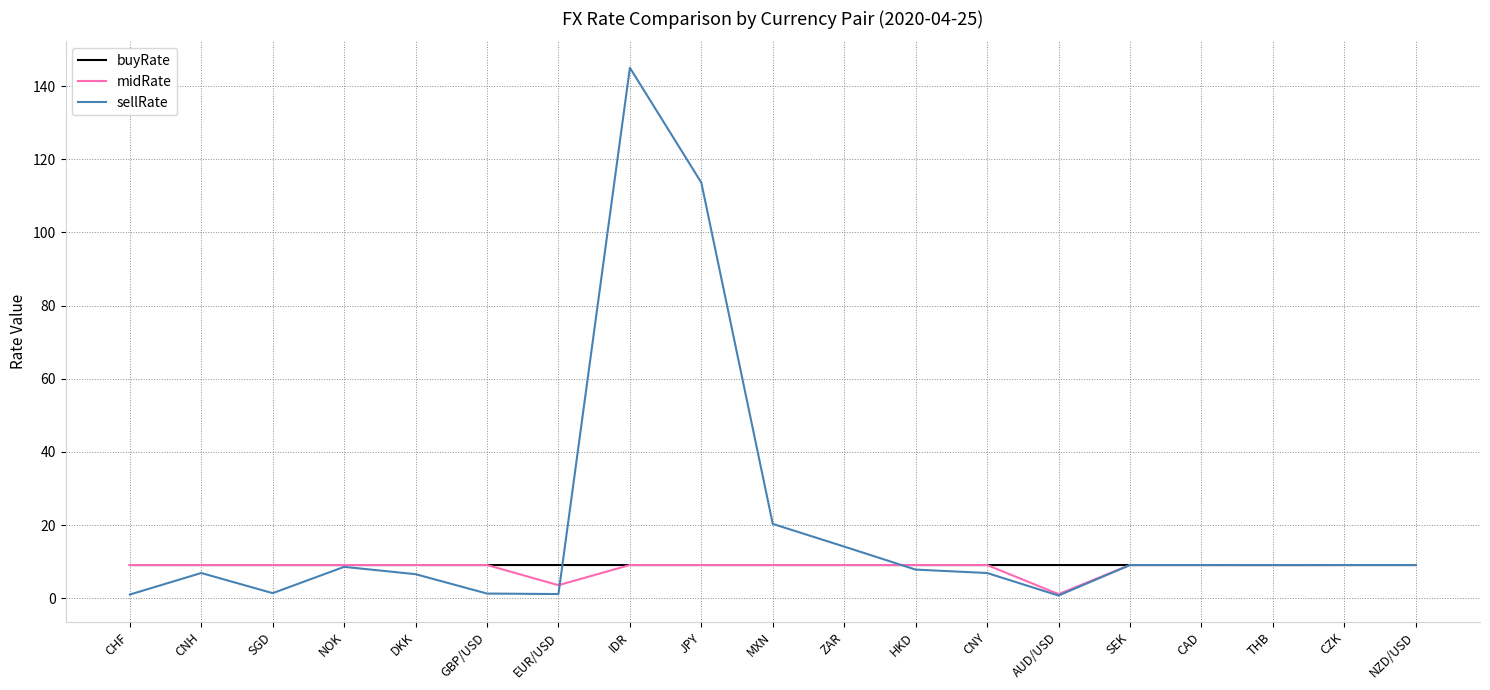

Which series has the largest range (max minus min)?

sellRate